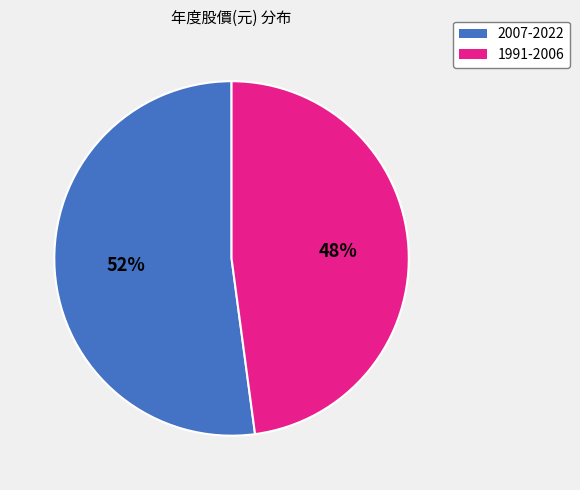

To the nearest percent, what is the difference between the largest and smallest slice percentages?

4%